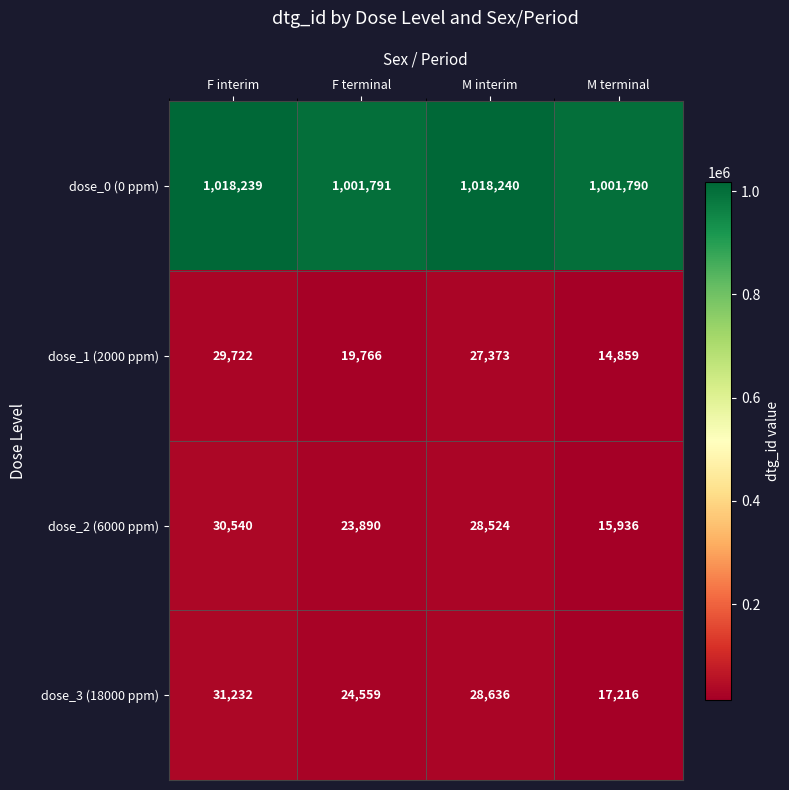

How many values in the dose_2 (6000 ppm) series are below 28524?

2